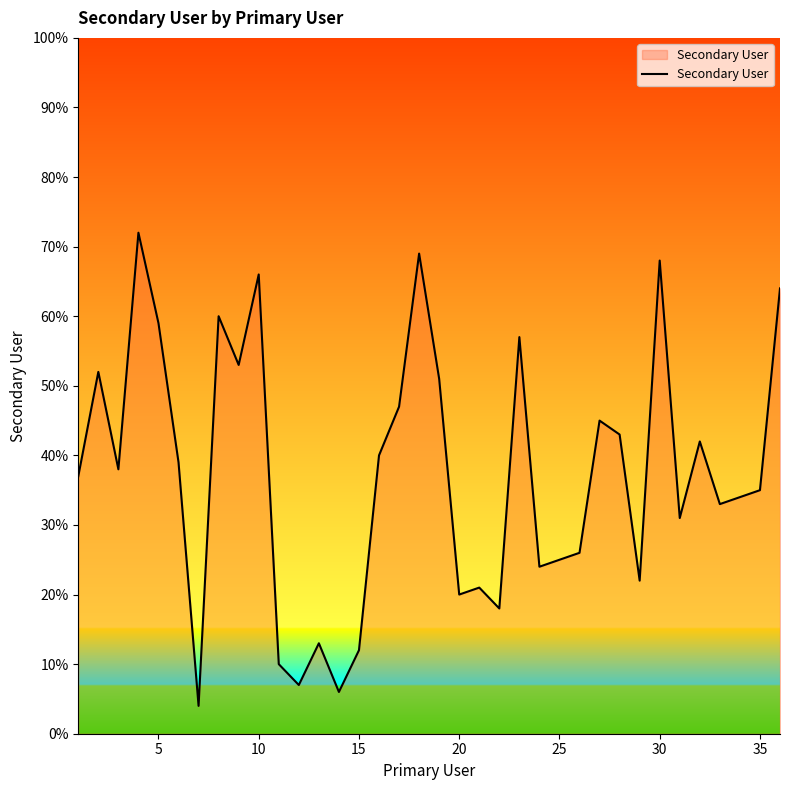

What is the difference between the maximum and minimum values?

68